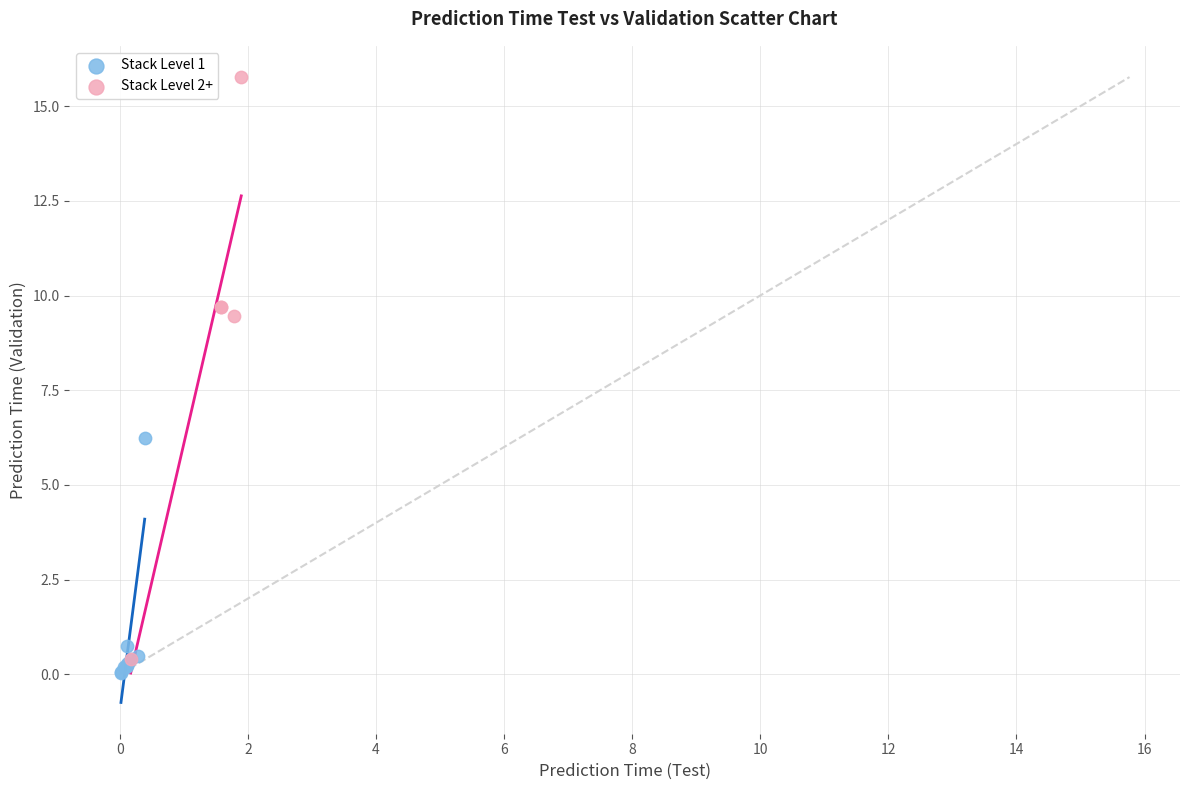

Which series has the widest spread of Y values?

Stack Level 2+